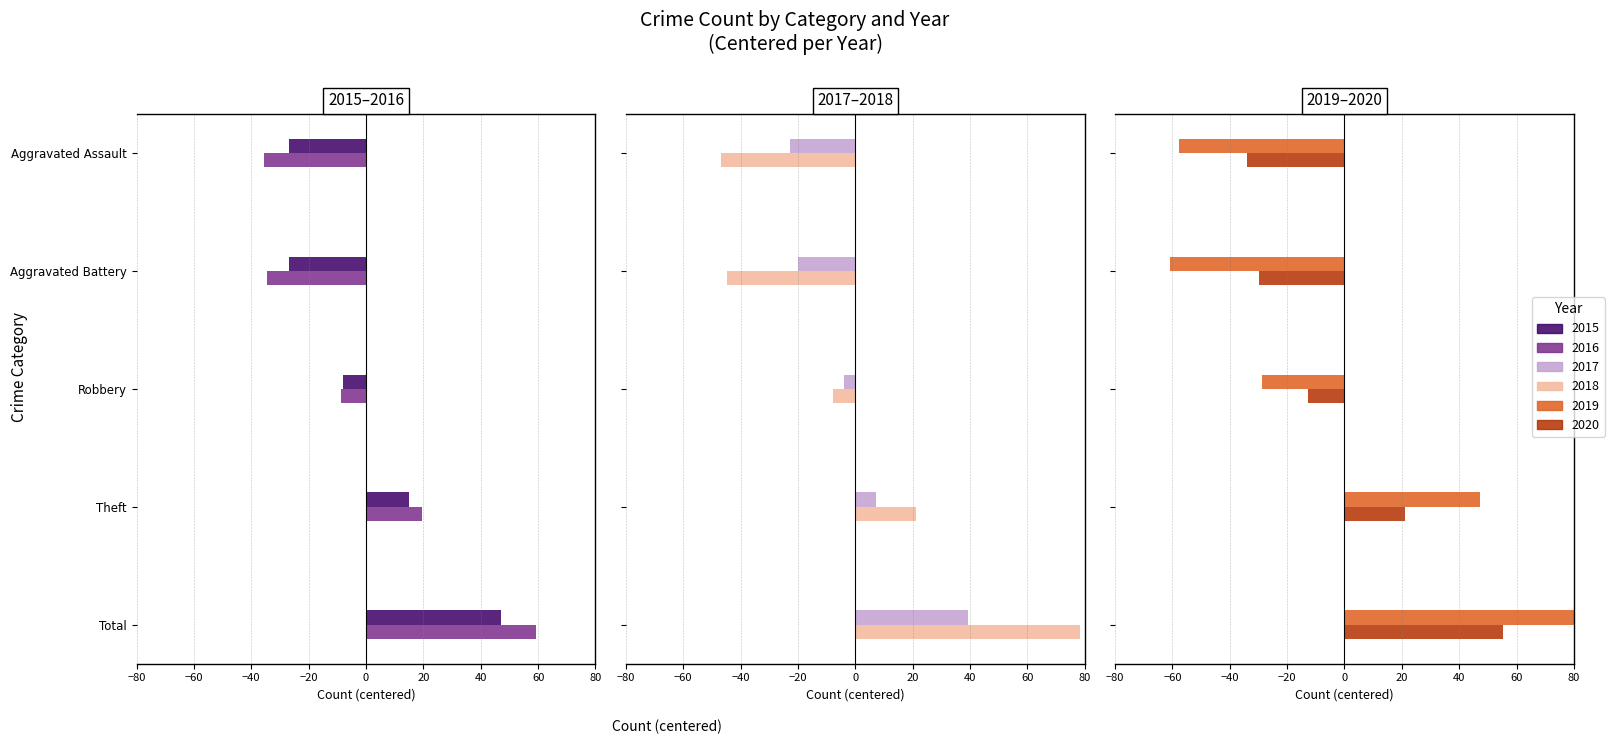

Which category has the highest value in the 2017 series?

Total